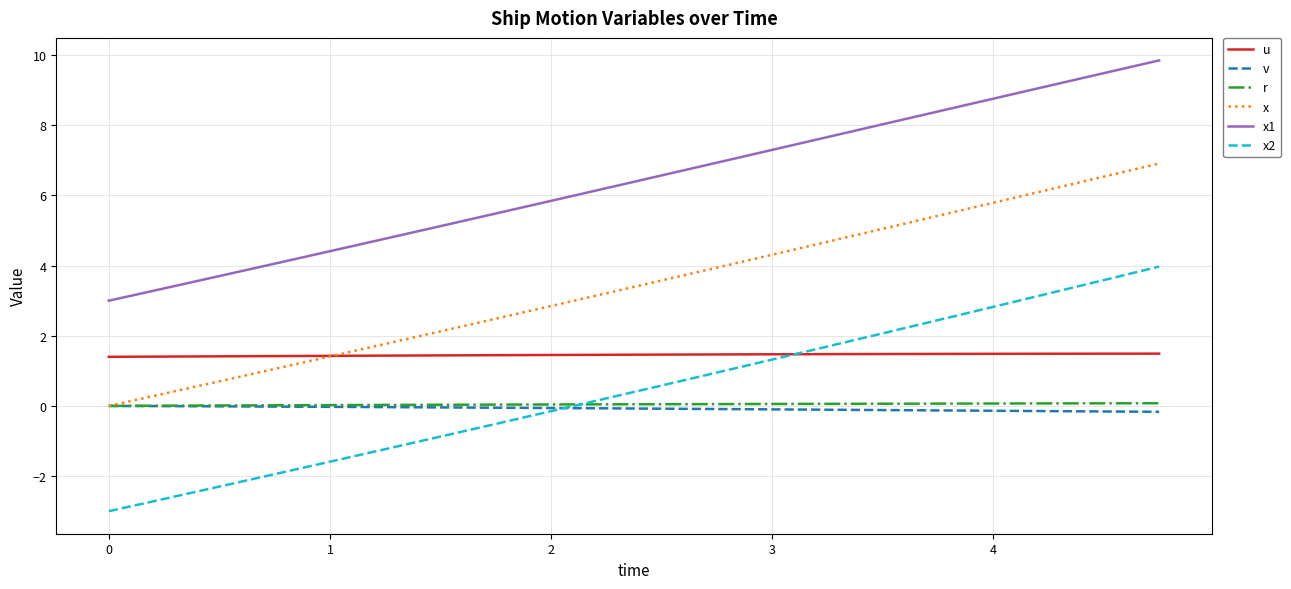

True or false: v and x2 cross at least once.

True